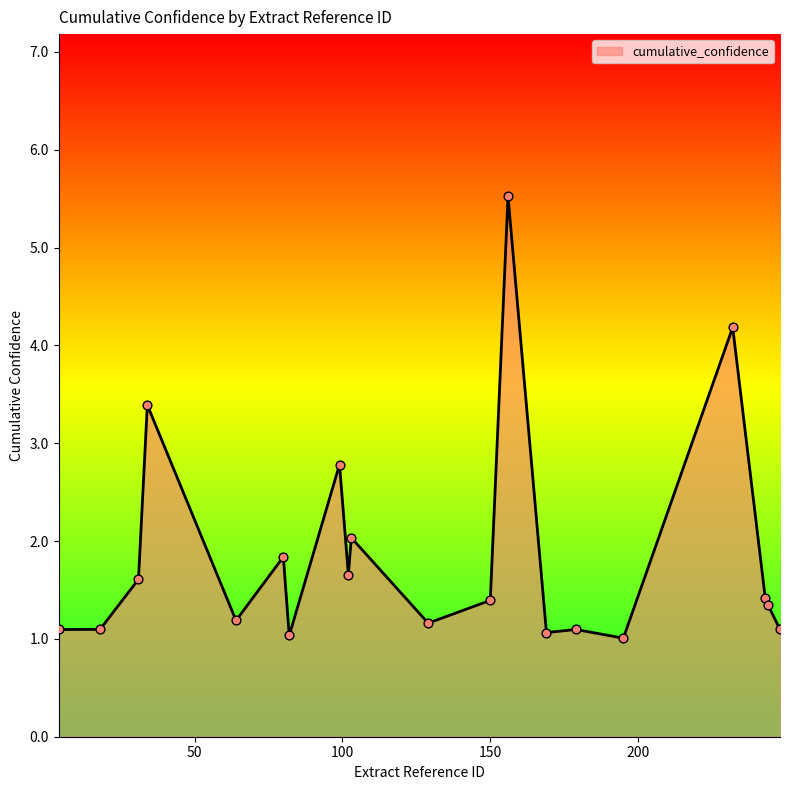

What is the minimum value shown in the chart?

1.0